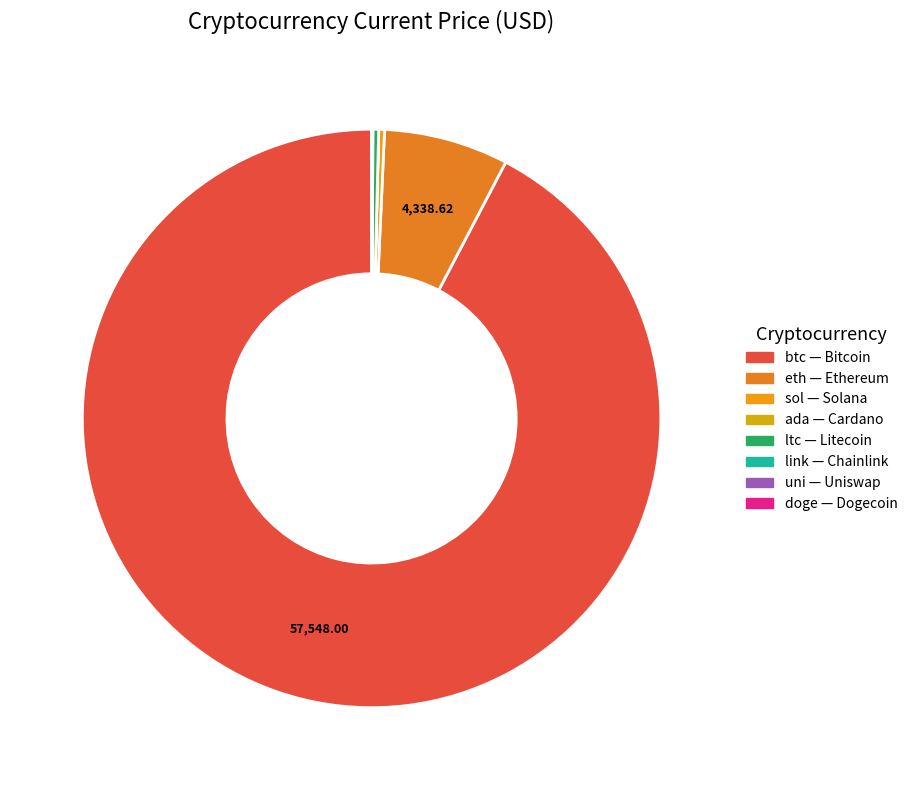

Which category has the smallest portion of the pie?

doge